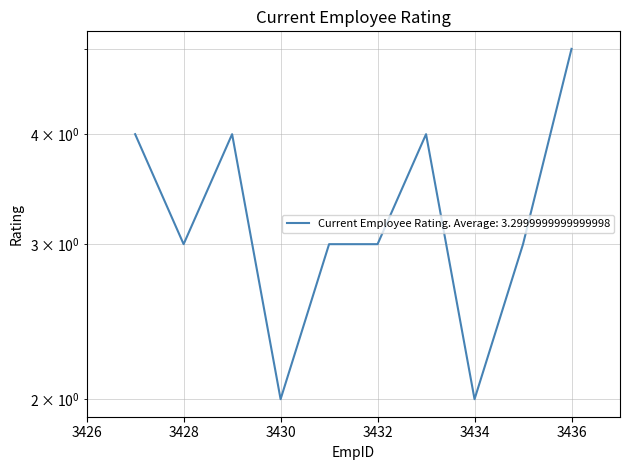

How many data points are less than 3?

2